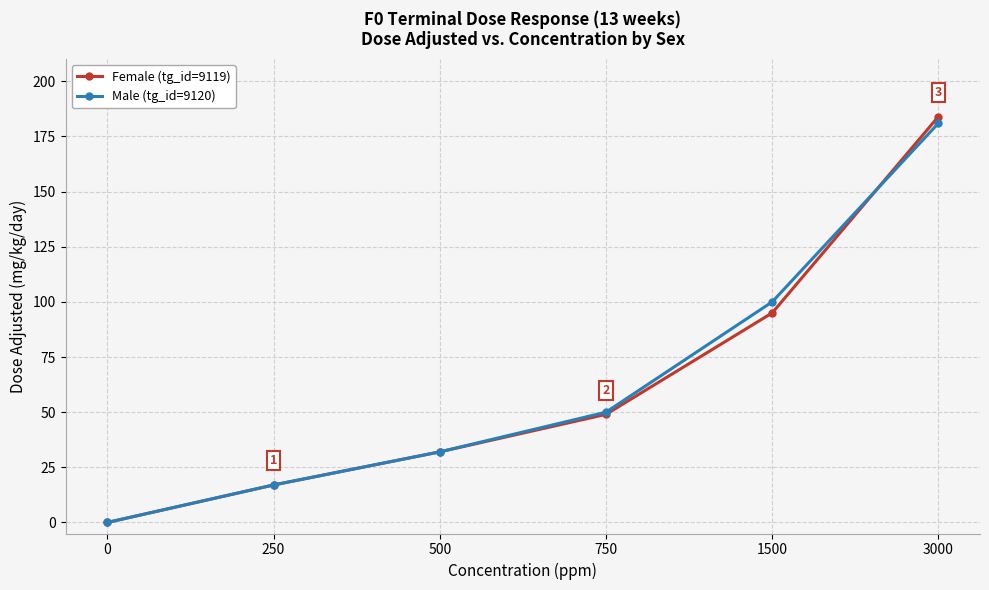

After their last crossing, which series has the higher values: Female (tg_id=9119) or Male (tg_id=9120)?

Female (tg_id=9119)